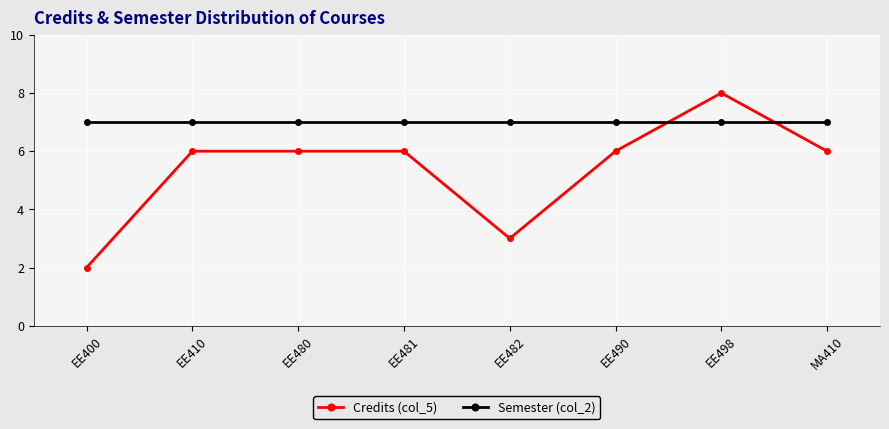

At how many categories does at least one series exceed 3?

8